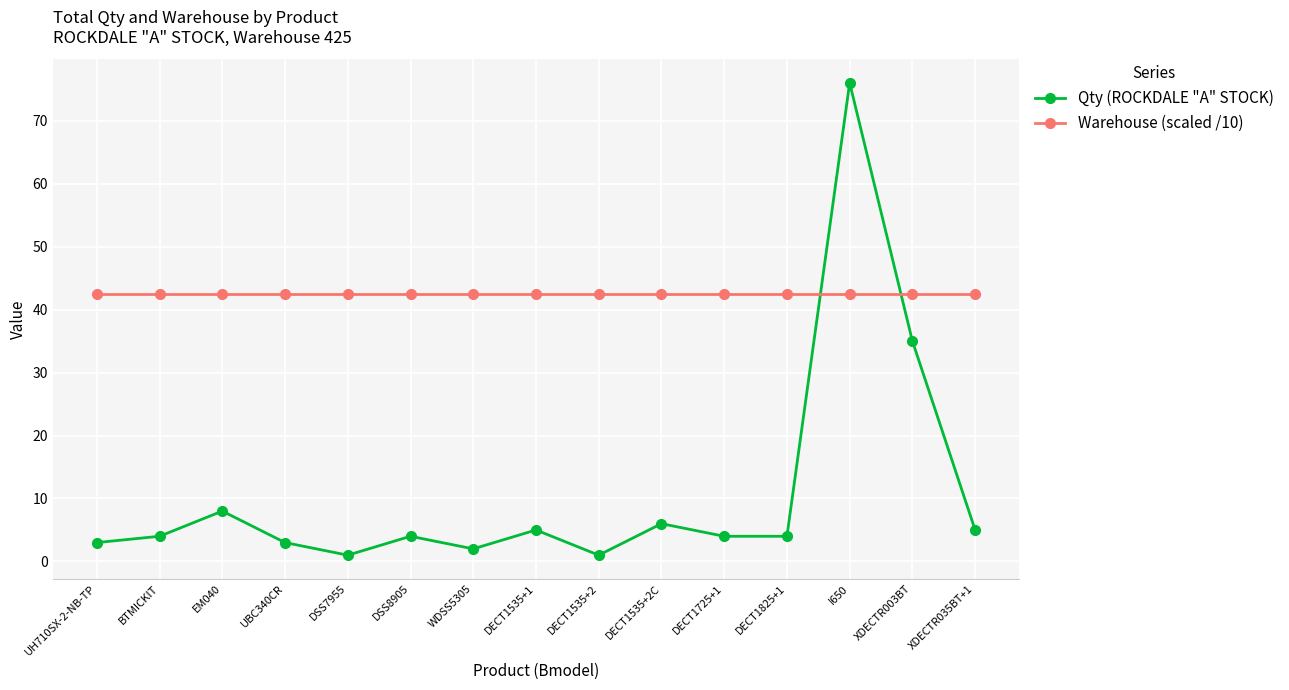

What are all the series names shown in the legend?

Qty (ROCKDALE "A" STOCK), Warehouse (scaled /10)